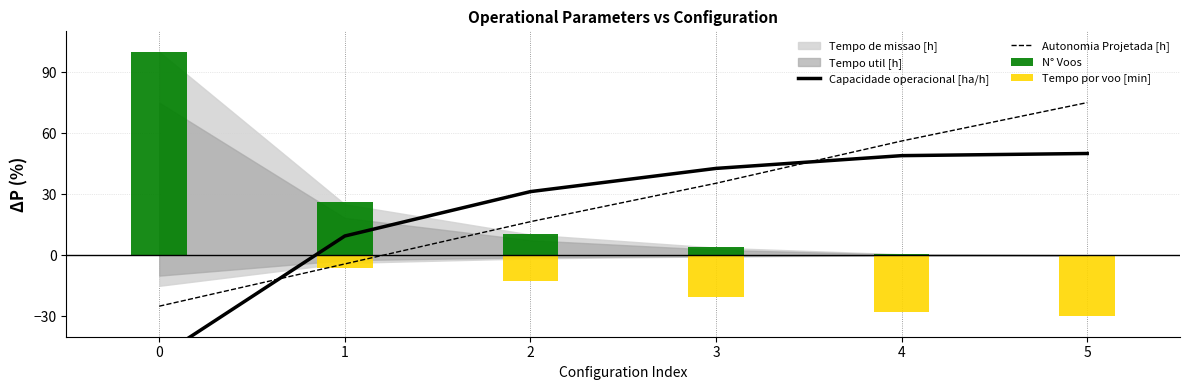

Which series has the largest range (max minus min)?

Capacidade operacional [ha/h]